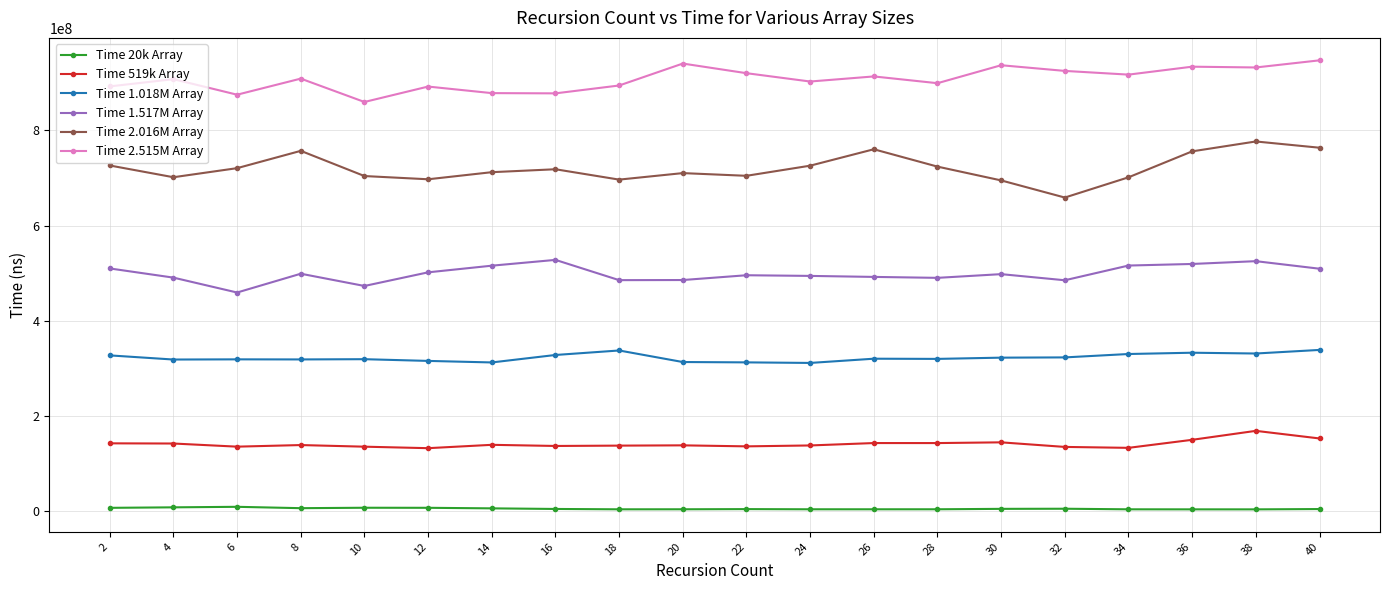

What is the smallest value displayed?

3862896